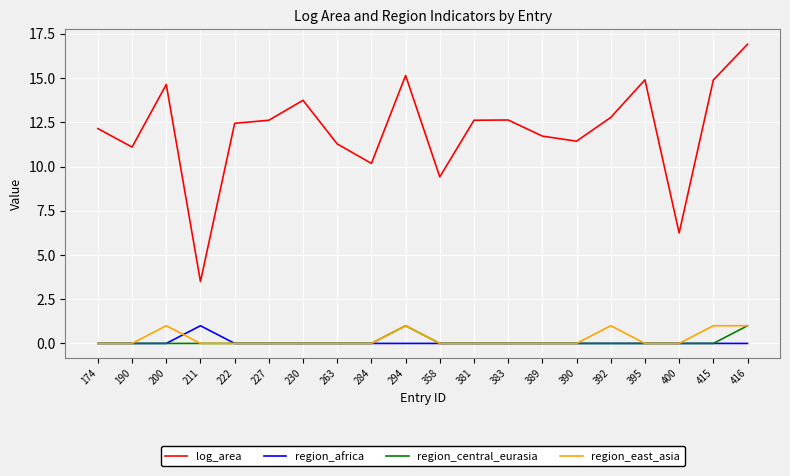

What is the spread (max minus min) of values at 294?

15.2